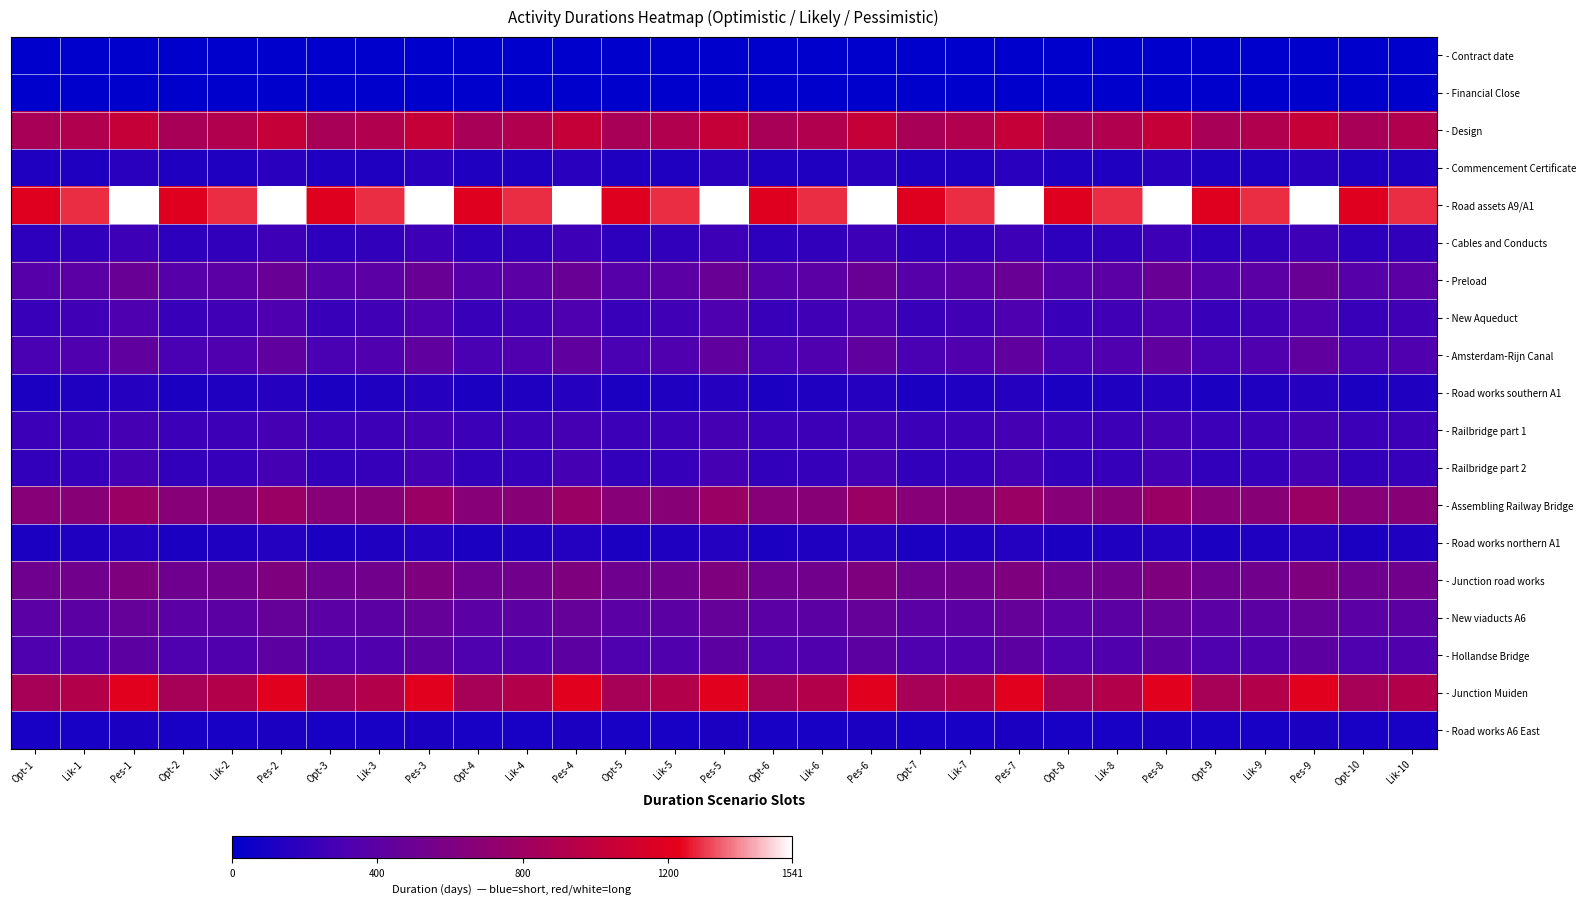

At how many categories does at least one series exceed 850?

29